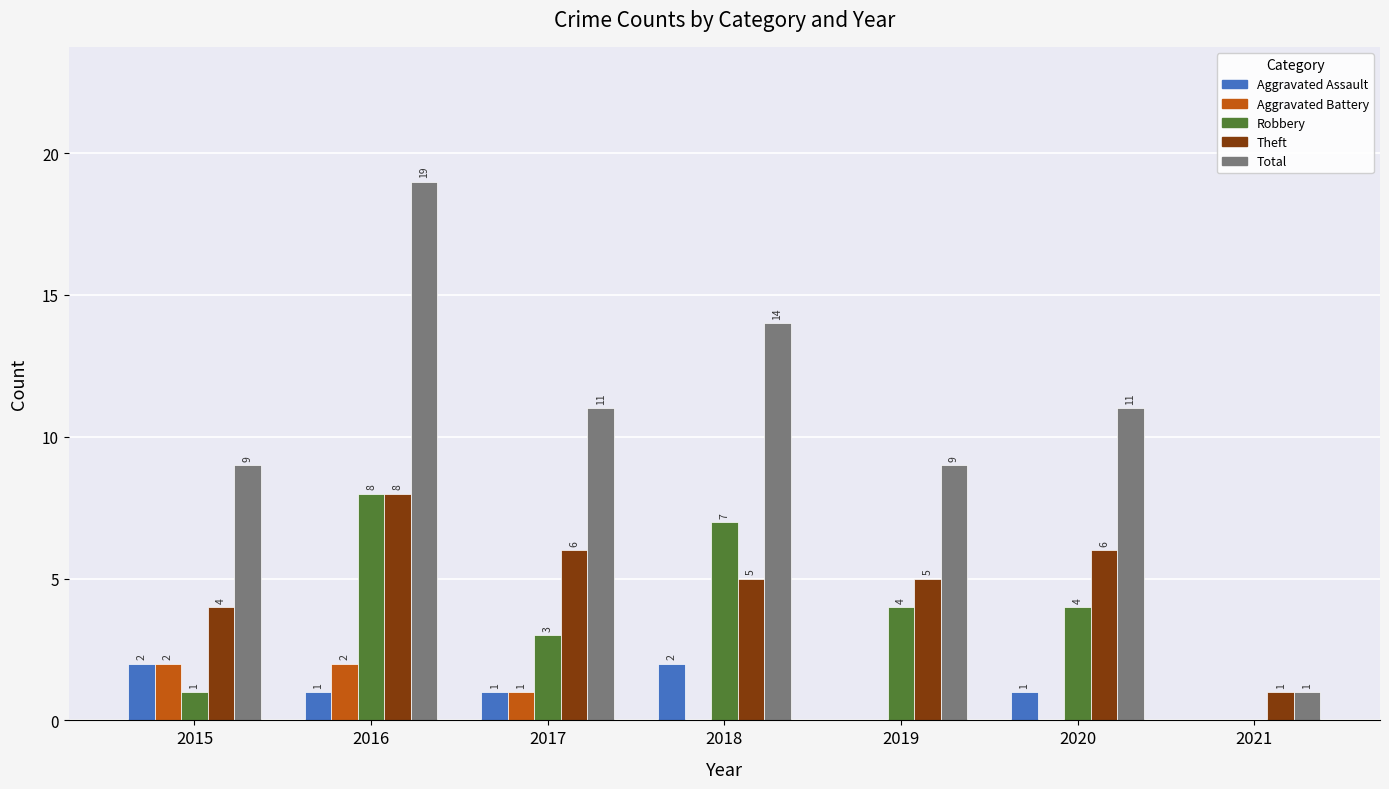

How many groups of bars are there?

7